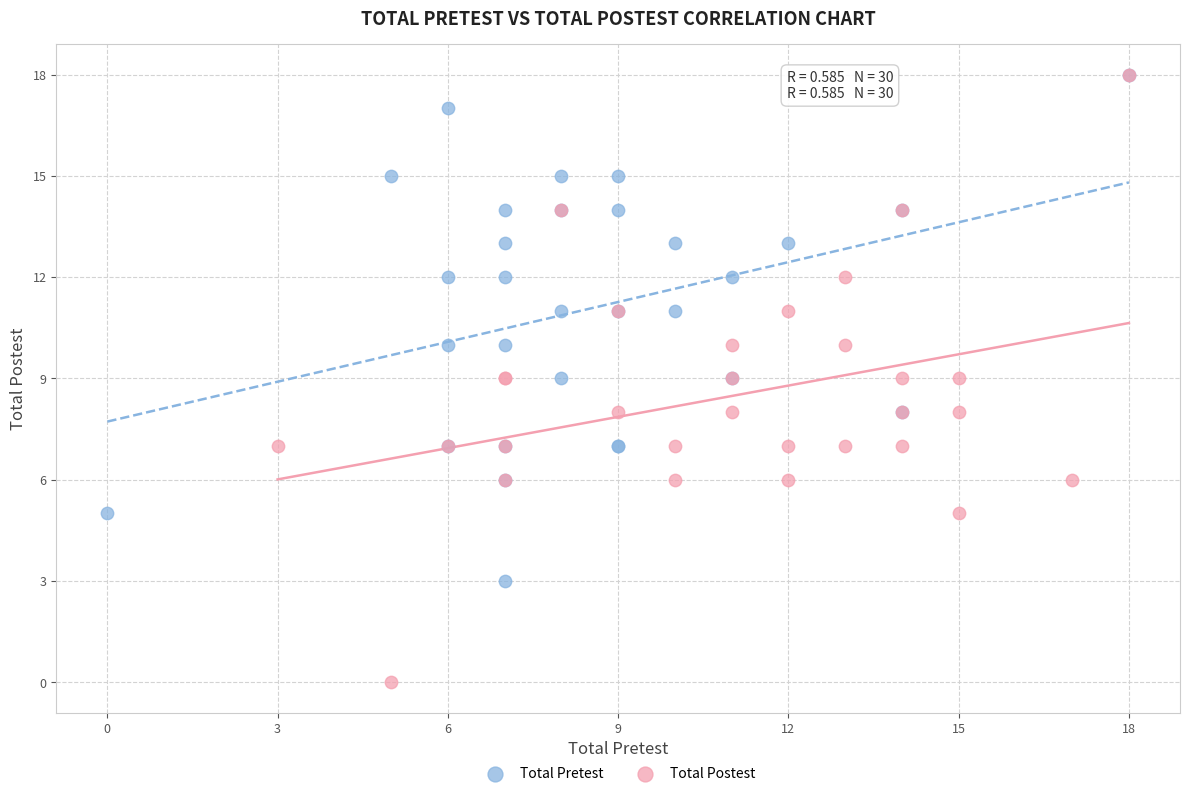

Which series contains the lowest Y value?

Total Postest